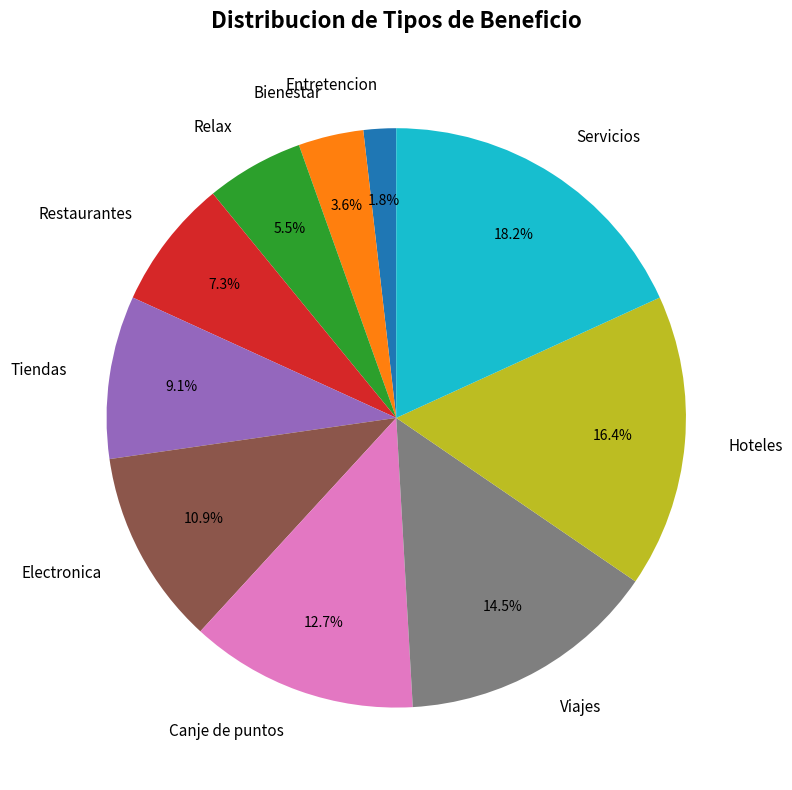

What is the largest slice in the pie chart?

Servicios